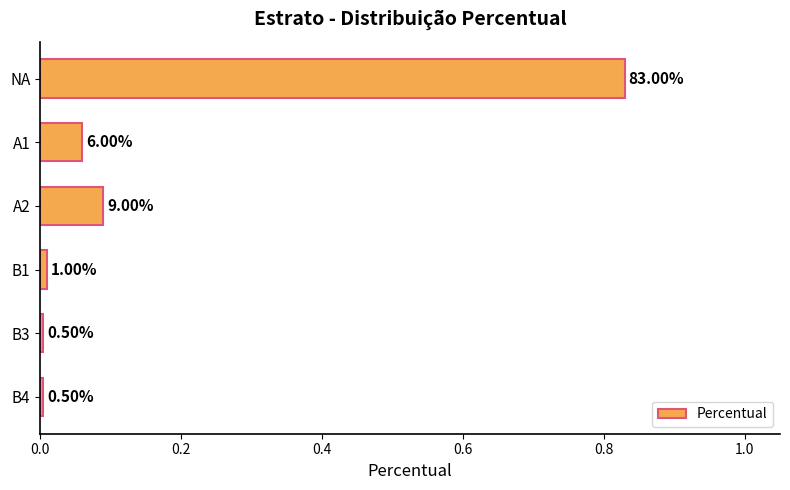

Are the bars grouped side by side (vs. stacked)?

No